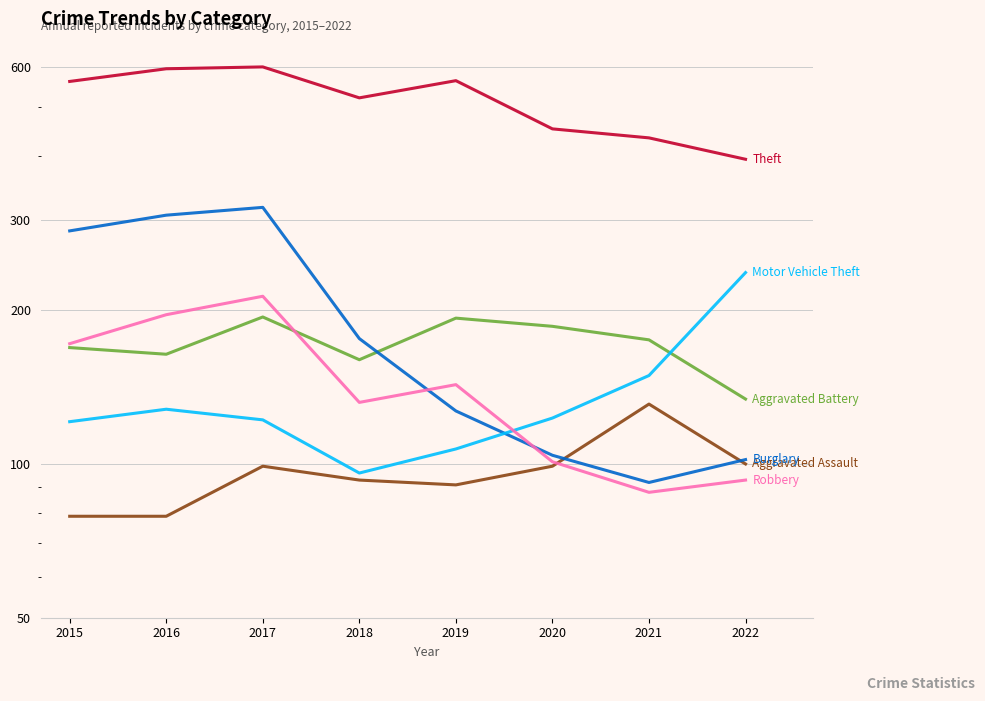

Which label corresponds to the smallest value in the chart?

2015